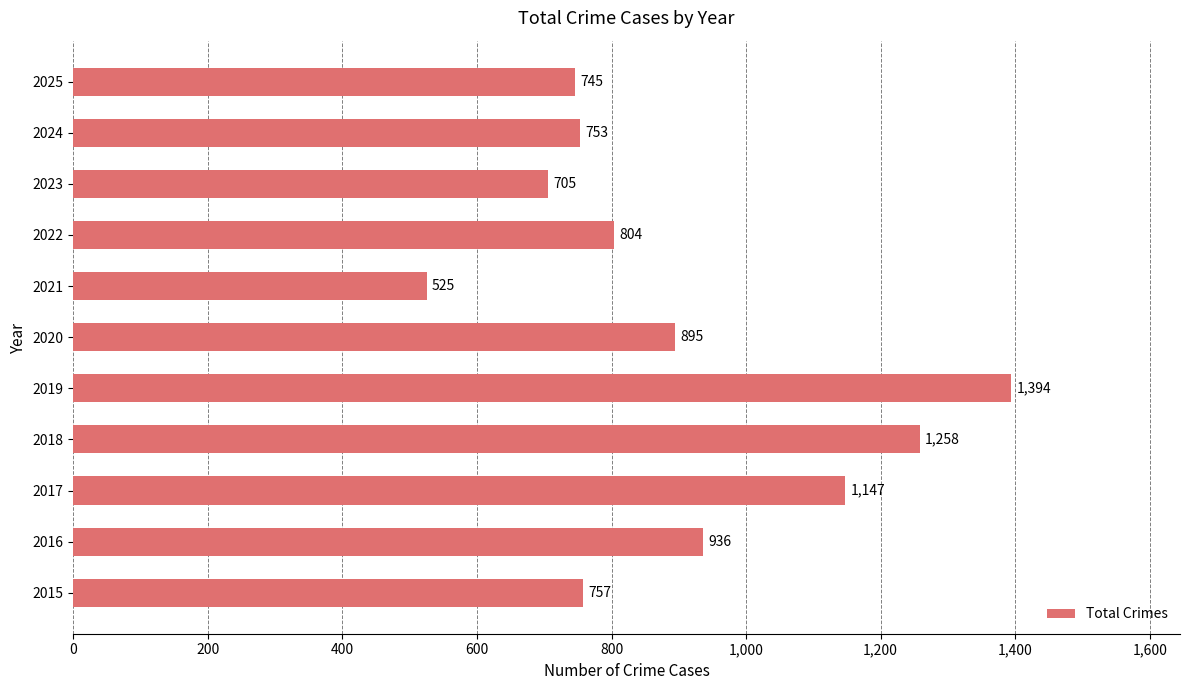

The chart shows a value of 1695 at 2018. True or false?

False